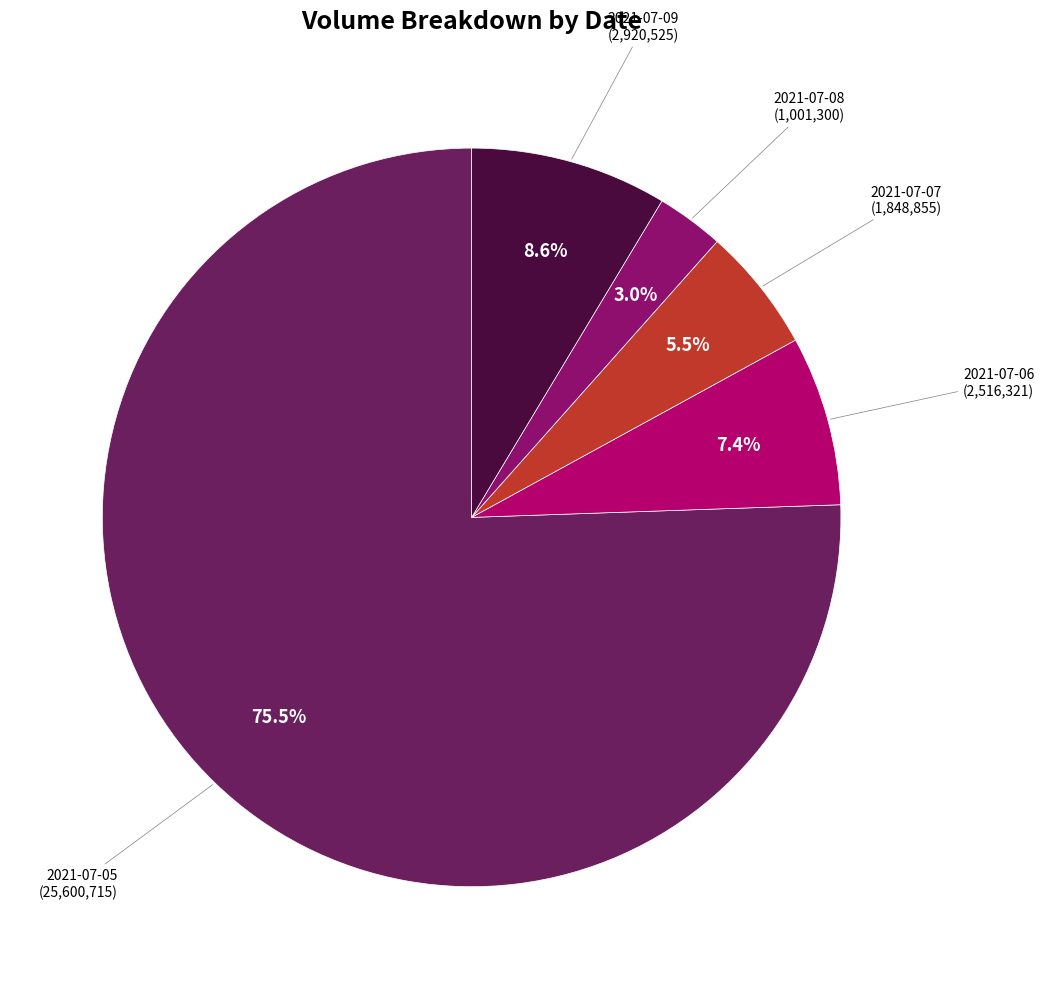

How many segments does this pie chart have?

5